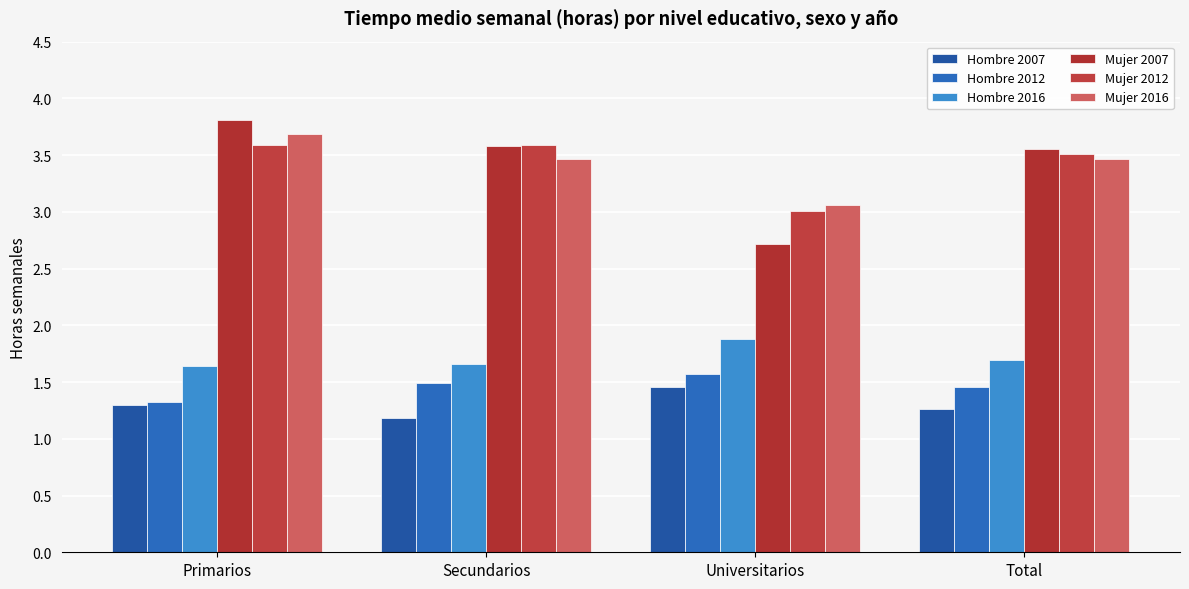

The Hombre 2012 series shows 1.5 at Secundarios. True or false?

True